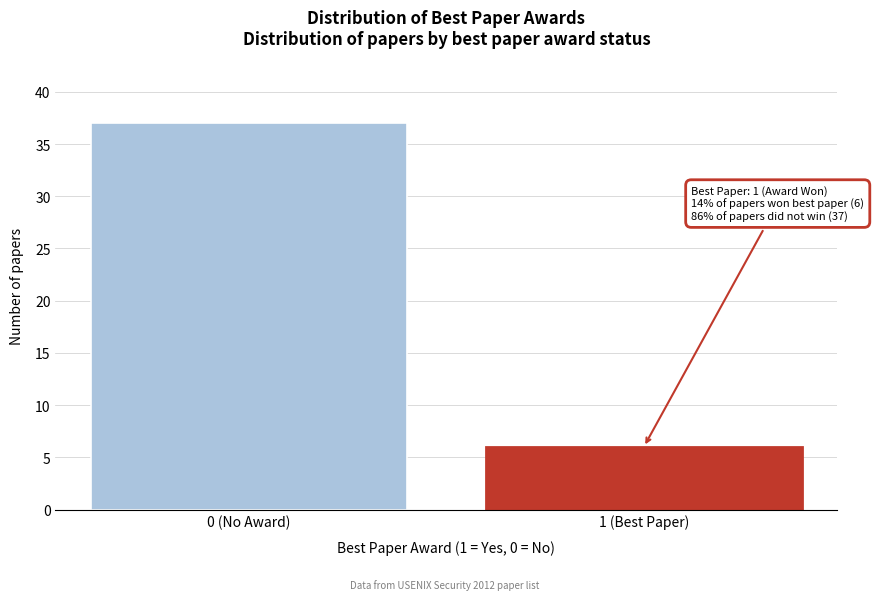

Reading right to left, extract all data points from this chart.

6	37